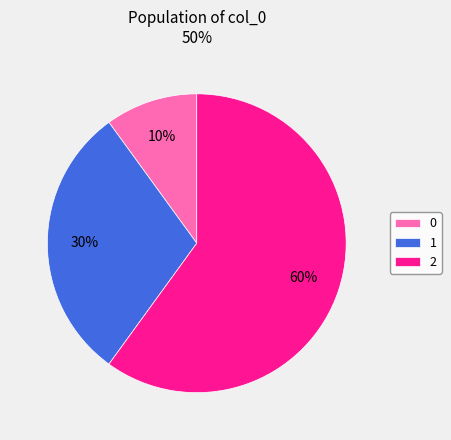

To the nearest percent, what is the difference between the 0 and 1 slice percentages?

20%